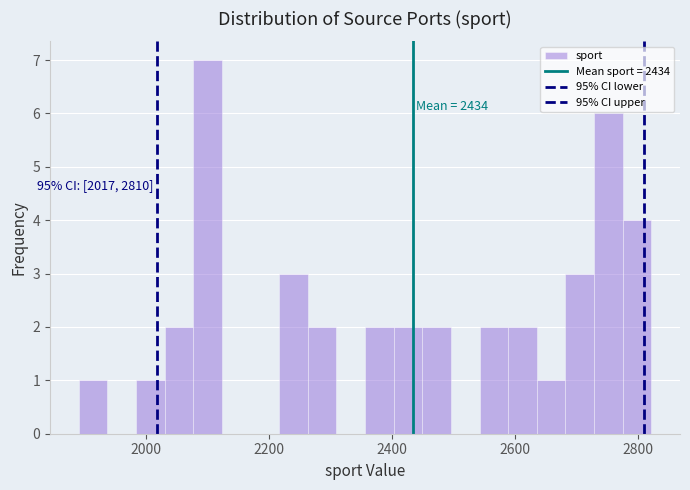

Around what value on the x-axis is the tallest bar? Give the approximate position of its centre, as read against the axis.

2100